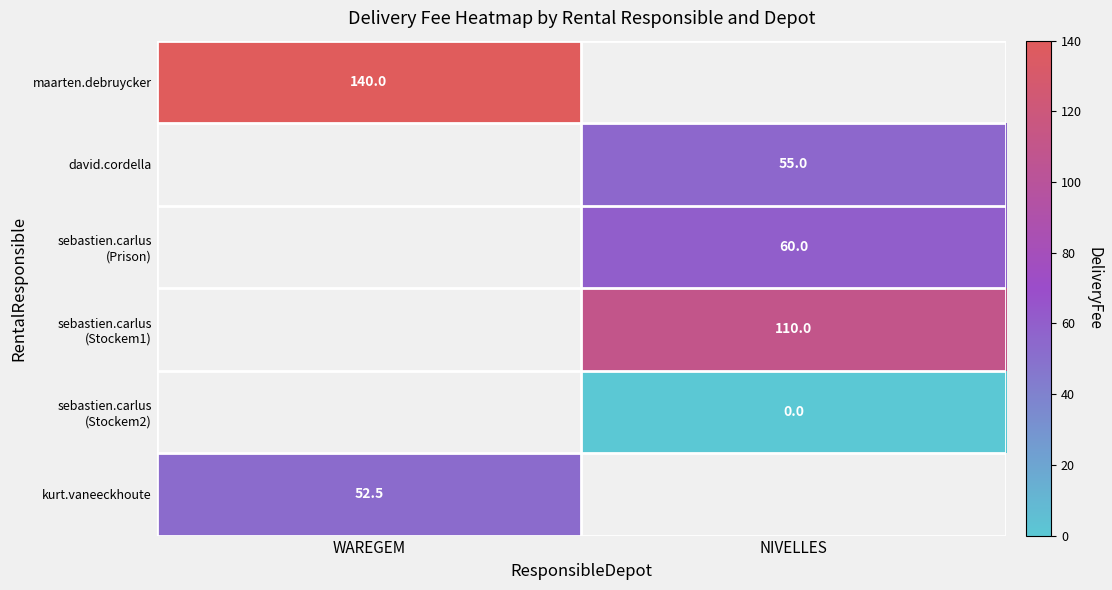

Which category has the highest value across all series?

WAREGEM